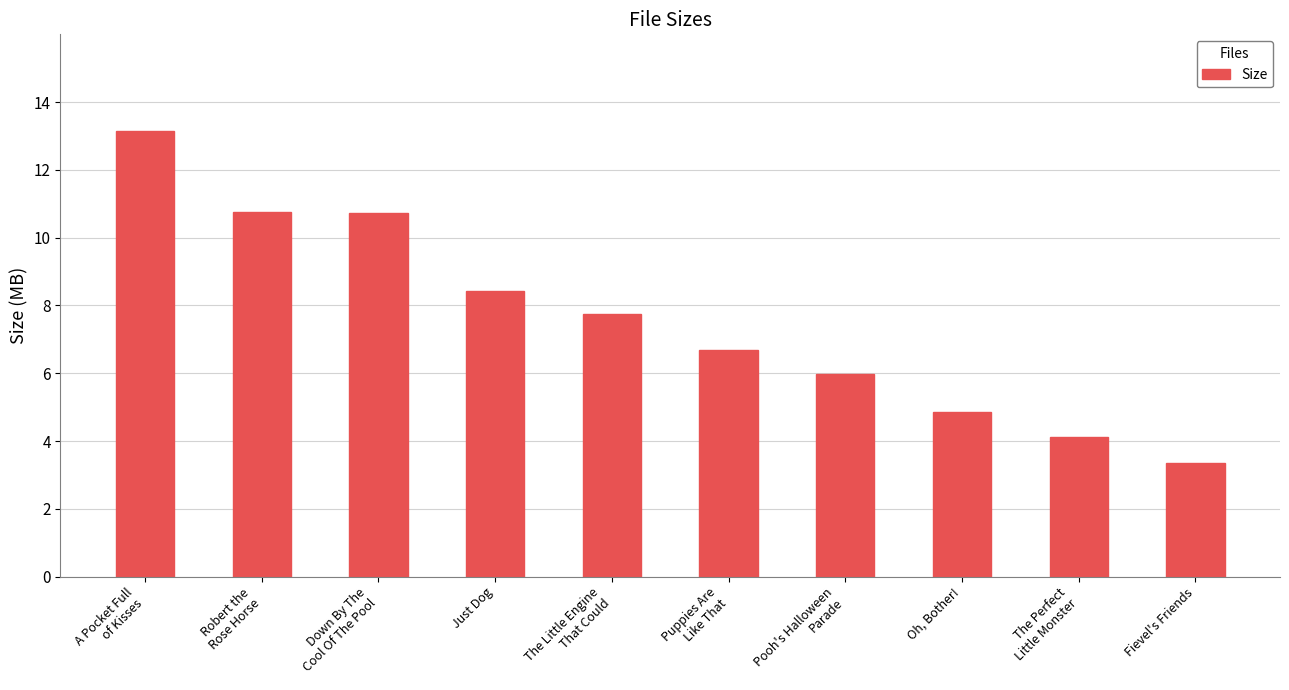

What is the difference between the maximum and minimum values?

9.8